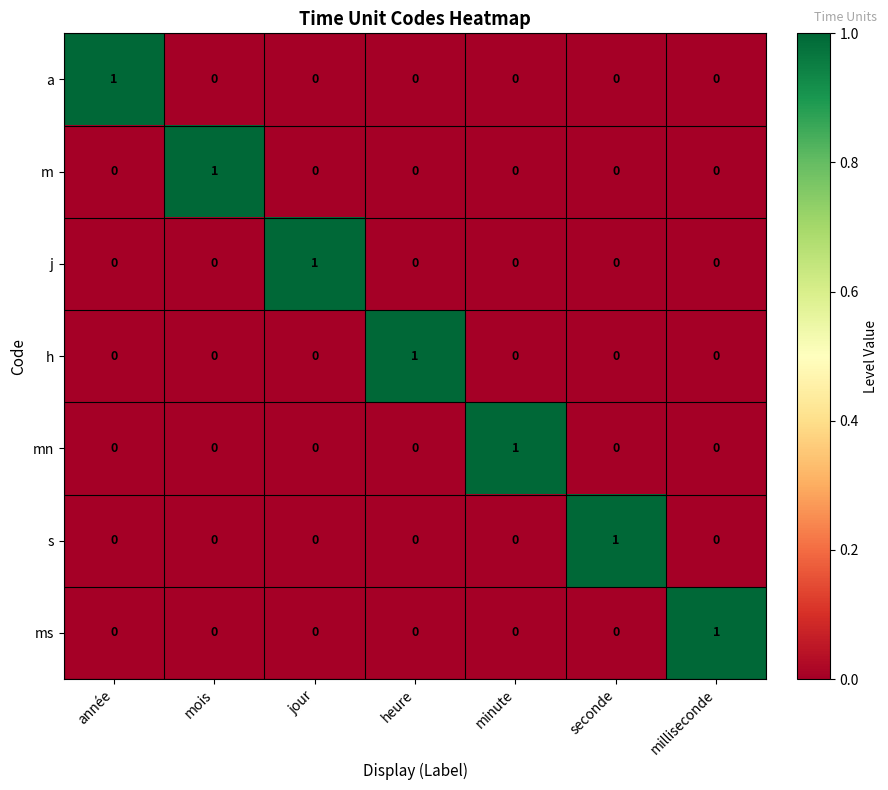

How many s values are between 0 and 1?

7